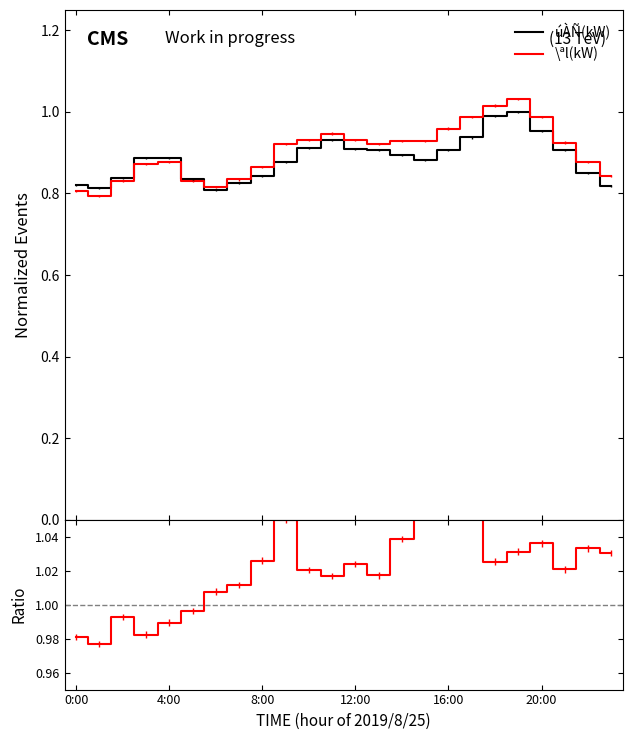

How many values in the Ratio series exceed 1?

18